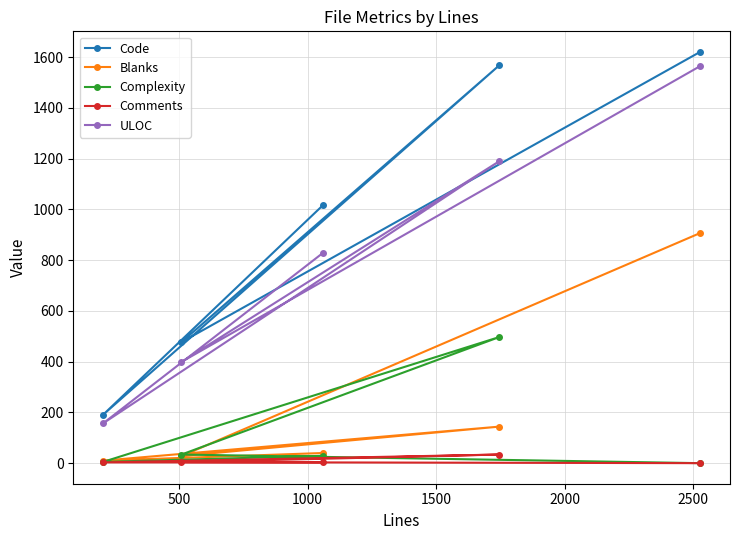

What is the sum of all Blanks values?

1129